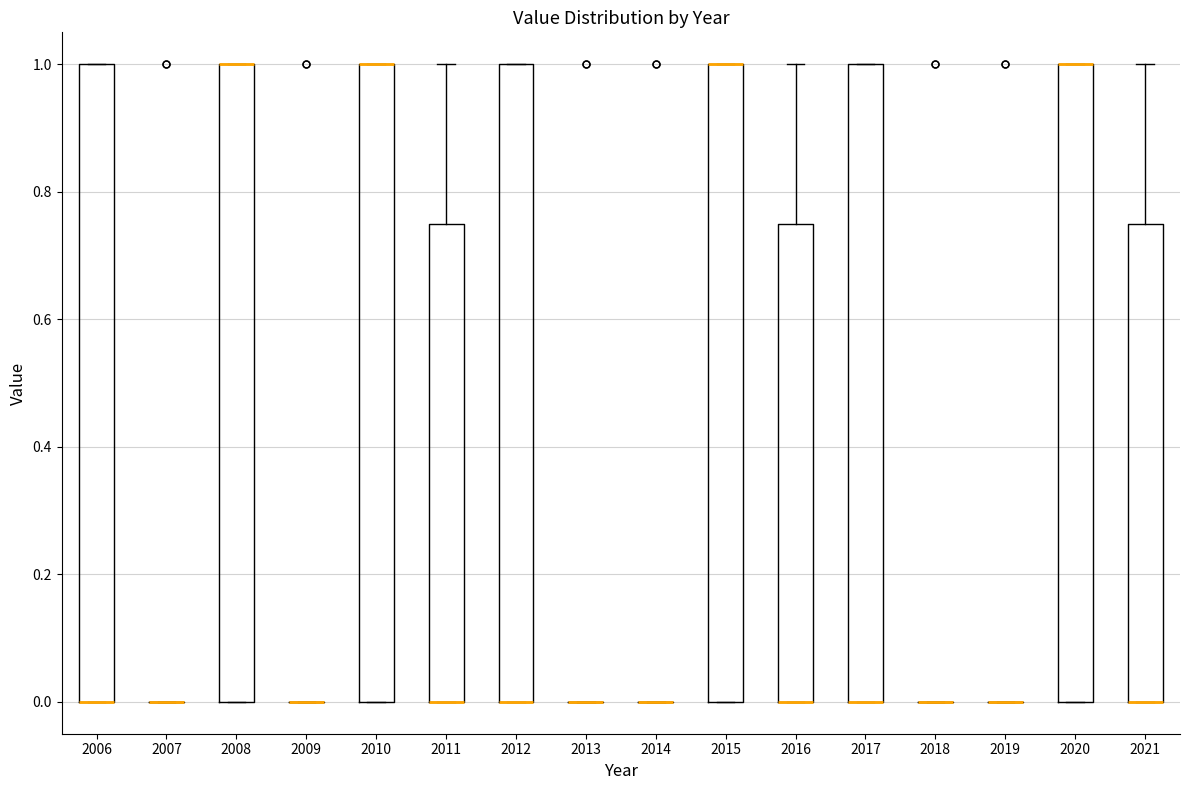

Reading left to right, read every box against the y-axis: the position of its median line, the range the box covers, and the ends of its whiskers. The values are not printed on the chart, so give them approximately, as read against the axis.

2006: median 0.00 (drawn on the box's lower edge), box 0.00 to 1.00, whiskers 0.00 to 1.00
2007: box collapsed to a line at 0.00, whiskers 0.00 to 0.00
2008: median 1.00 (drawn on the box's upper edge), box 0.00 to 1.00, whiskers 0.00 to 1.00
2009: box collapsed to a line at 0.00, whiskers 0.00 to 0.00
2010: median 1.00 (drawn on the box's upper edge), box 0.00 to 1.00, whiskers 0.00 to 1.00
2011: median 0.00 (drawn on the box's lower edge), box 0.00 to 0.76, whiskers 0.00 to 1.00
2012: median 0.00 (drawn on the box's lower edge), box 0.00 to 1.00, whiskers 0.00 to 1.00
2013: box collapsed to a line at 0.00, whiskers 0.00 to 0.00
2014: box collapsed to a line at 0.00, whiskers 0.00 to 0.00
2015: median 1.00 (drawn on the box's upper edge), box 0.00 to 1.00, whiskers 0.00 to 1.00
2016: median 0.00 (drawn on the box's lower edge), box 0.00 to 0.76, whiskers 0.00 to 1.00
2017: median 0.00 (drawn on the box's lower edge), box 0.00 to 1.00, whiskers 0.00 to 1.00
2018: box collapsed to a line at 0.00, whiskers 0.00 to 0.00
2019: box collapsed to a line at 0.00, whiskers 0.00 to 0.00
2020: median 1.00 (drawn on the box's upper edge), box 0.00 to 1.00, whiskers 0.00 to 1.00
2021: median 0.00 (drawn on the box's lower edge), box 0.00 to 0.76, whiskers 0.00 to 1.00